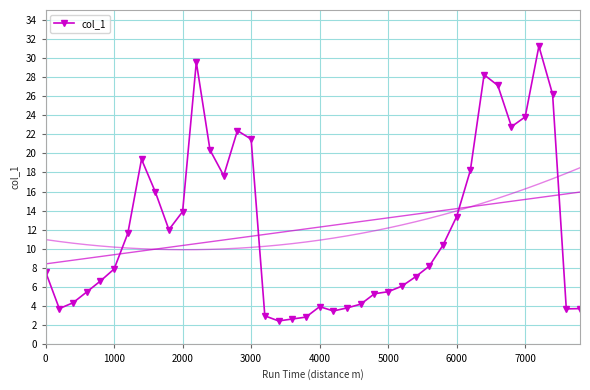

True or false: col_1 has more than 1 interior local peaks.

True